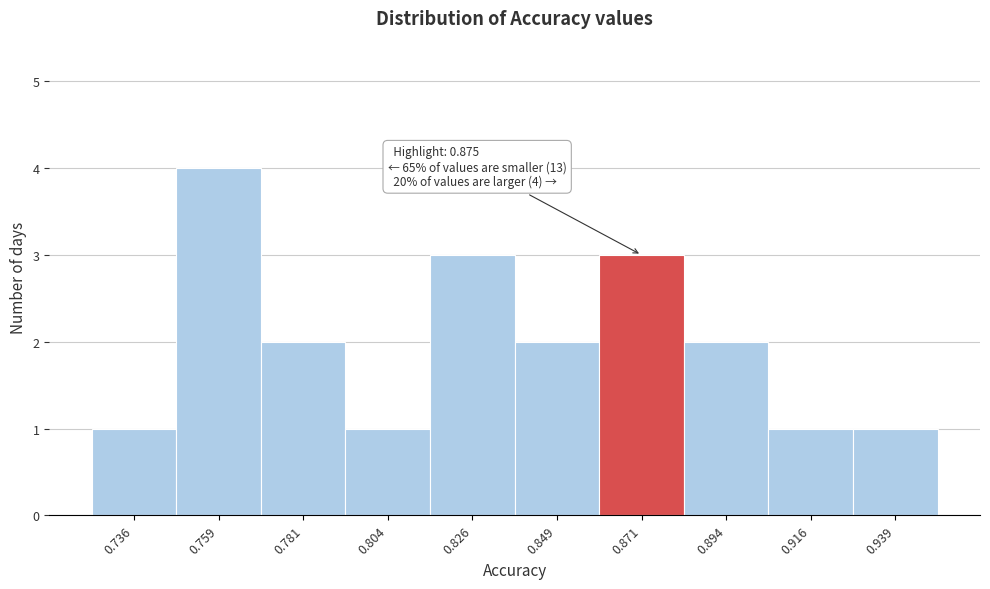

Which range on the x-axis has the tallest bar?

0.750 to 0.770